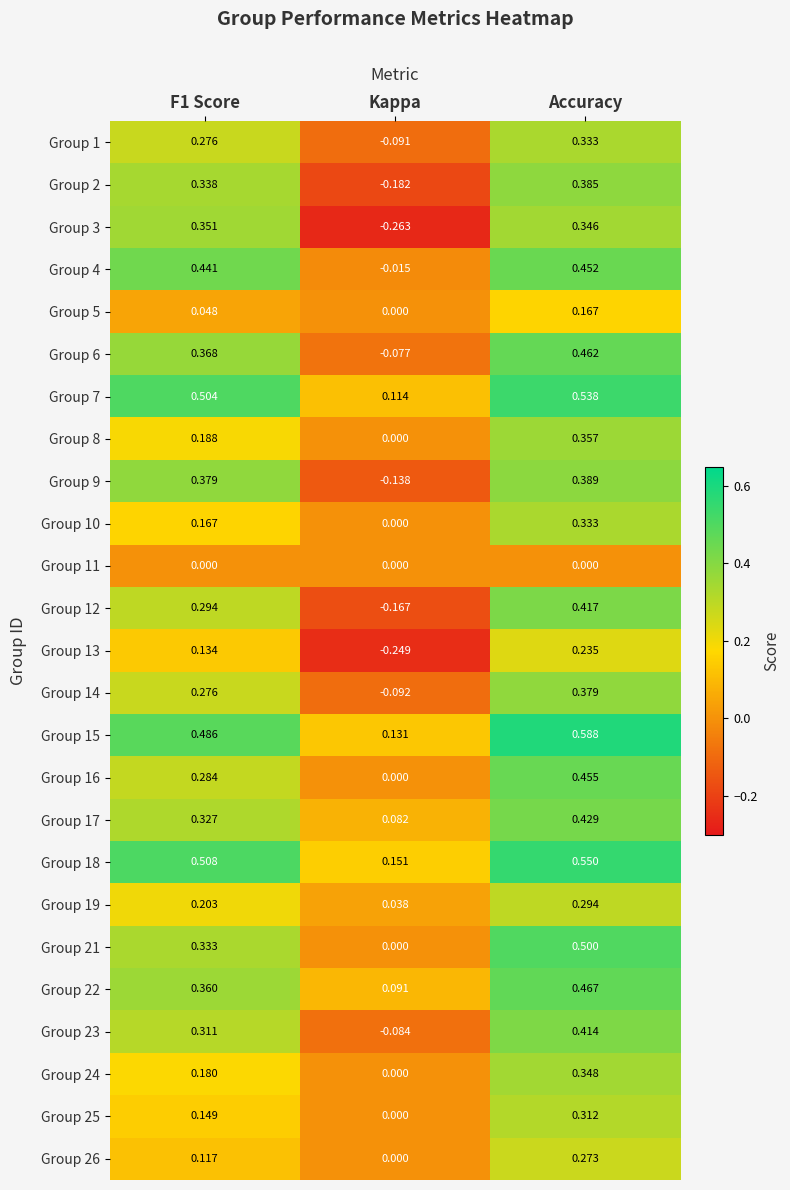

At which category is the sum across all series the highest?

Accuracy